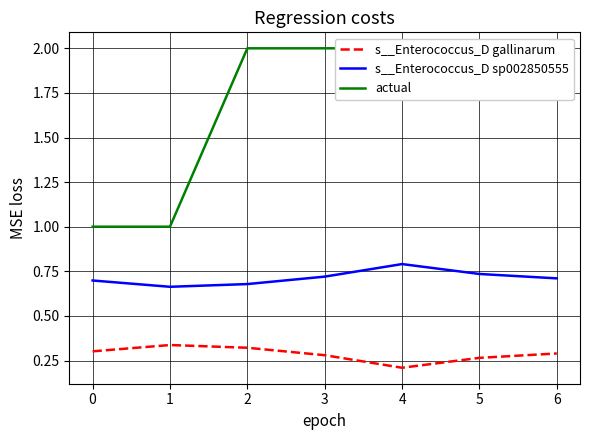

True or false: s__Enterococcus_D gallinarum and actual cross at least once.

False